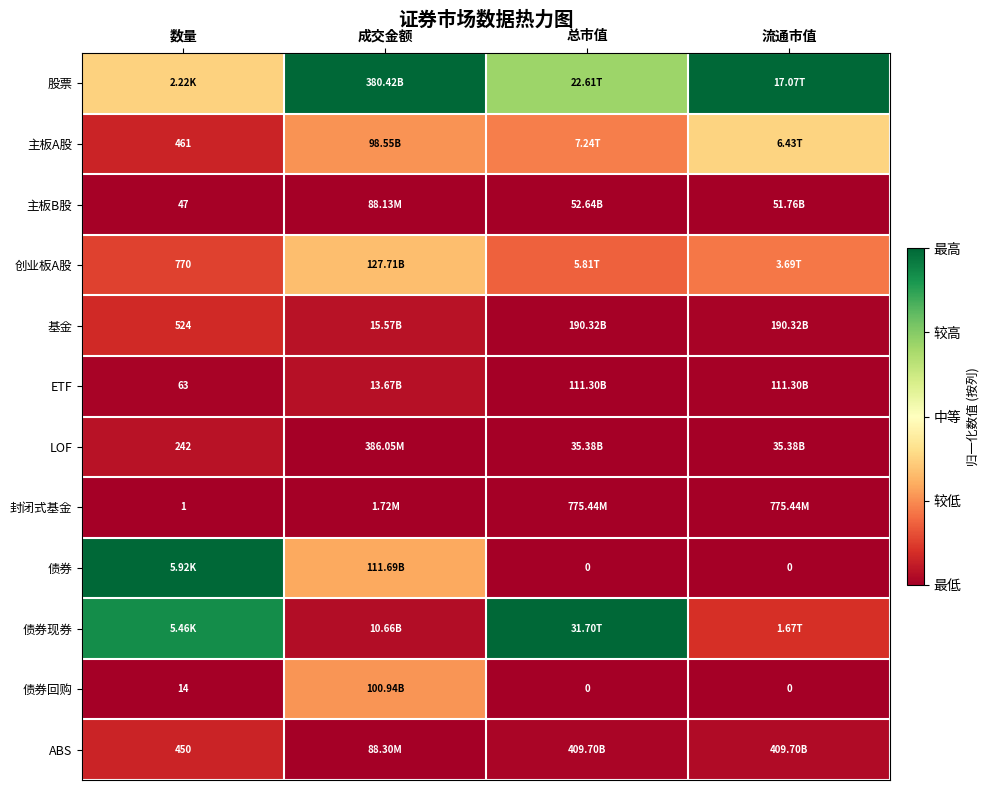

How many categories are shown in the chart?

4